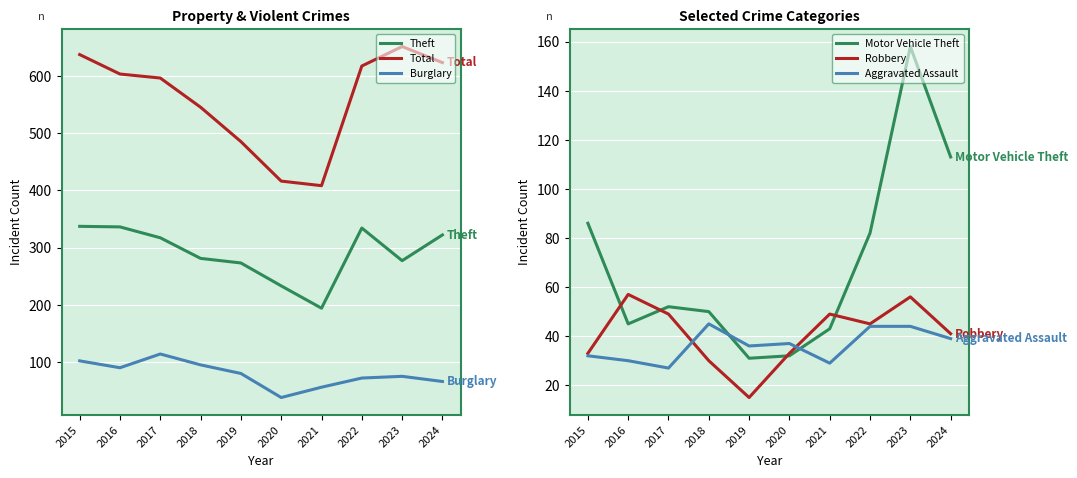

The Aggravated Assault series shows 52 at 2024. True or false?

False